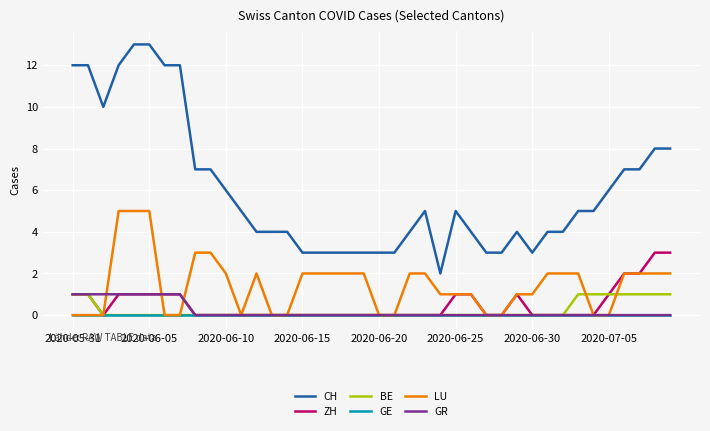

True or false: LU and CH cross at least once.

False